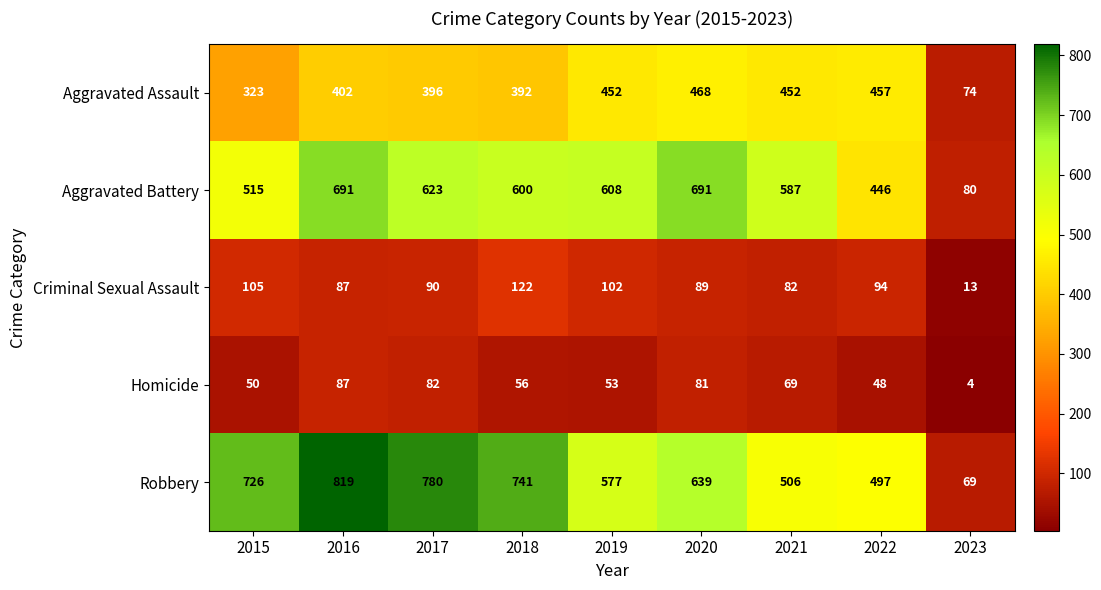

Which series has the largest range (max minus min)?

Robbery